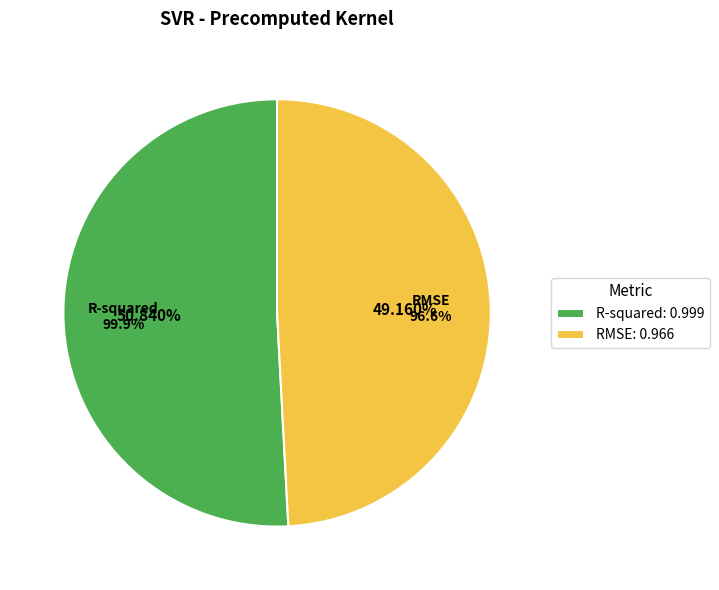

Which slice represents more than half of the pie?

R-squared